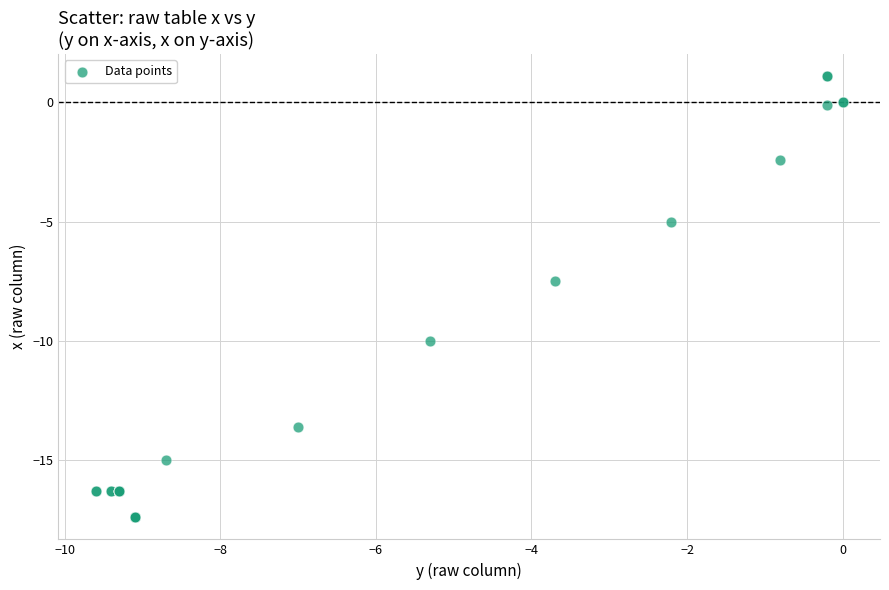

What Y value in the scatter plot is closest to -8?

-7.5